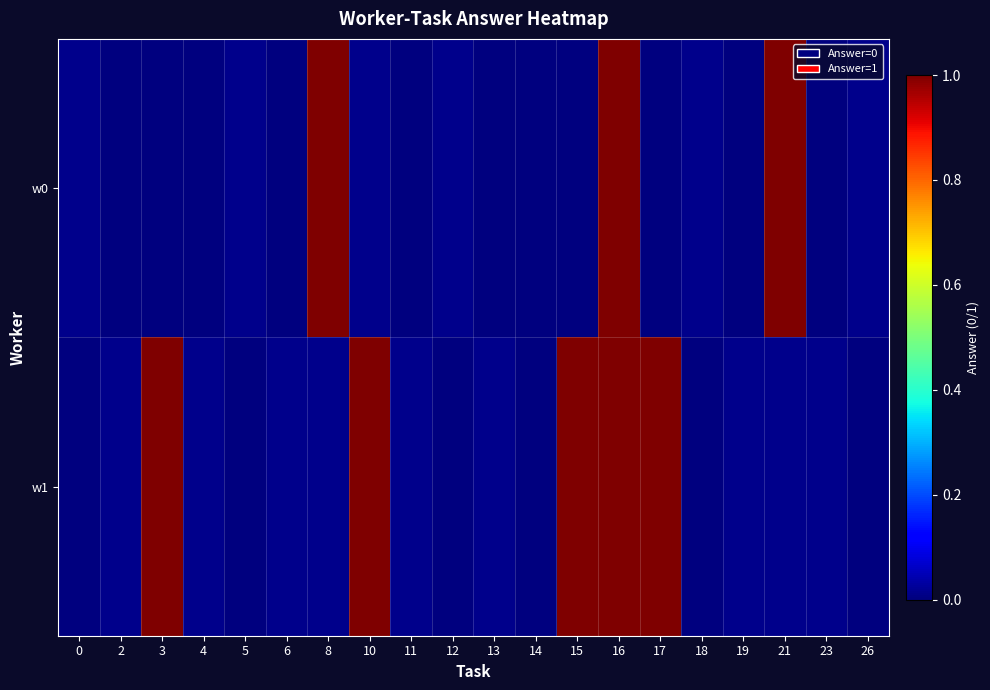

How many positive values does the w0 series have?

3